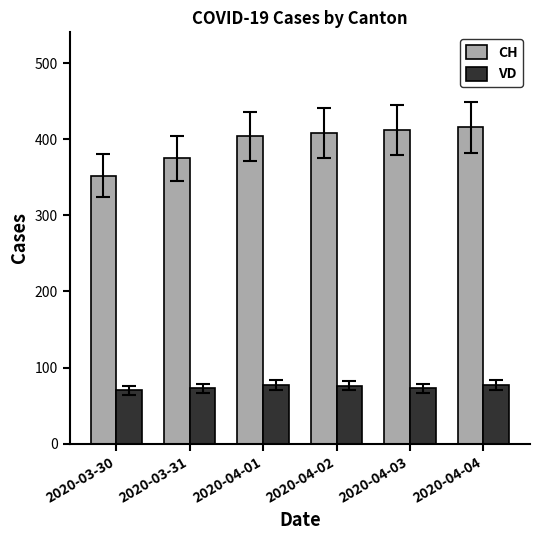

What are all the series names shown in the legend?

CH, VD